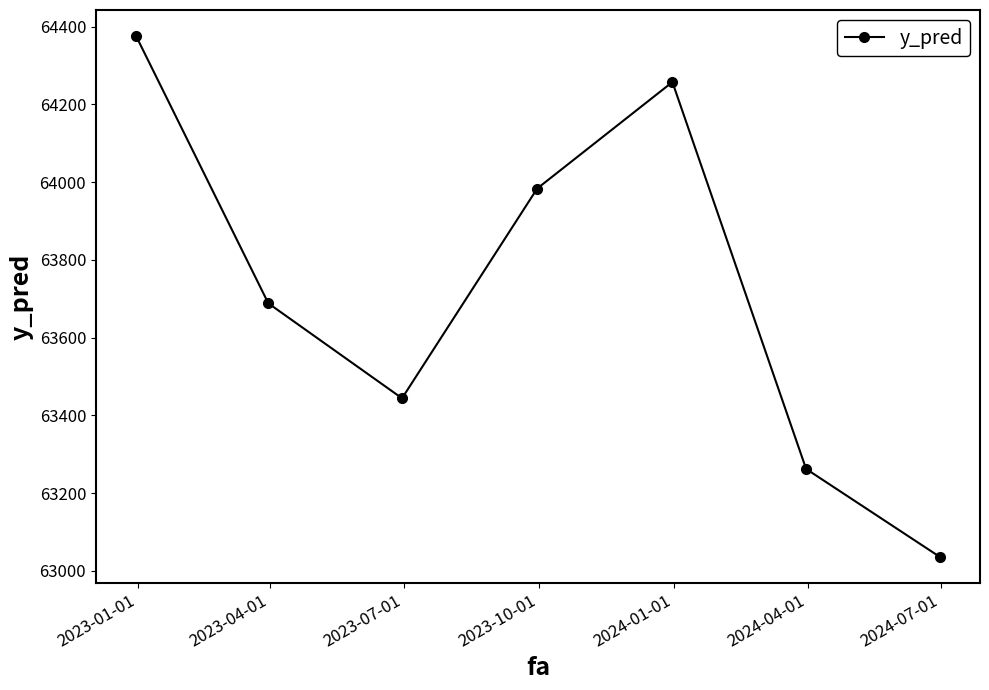

How many points are higher than both their immediate neighbors (excluding endpoints)?

1